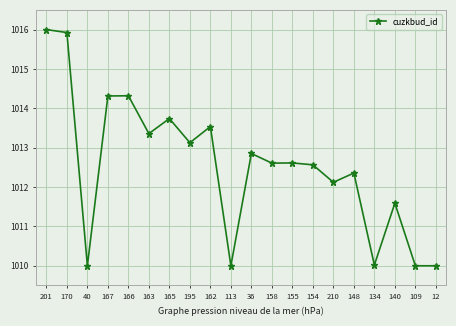

What is the minimum value shown in the chart?

1010.0